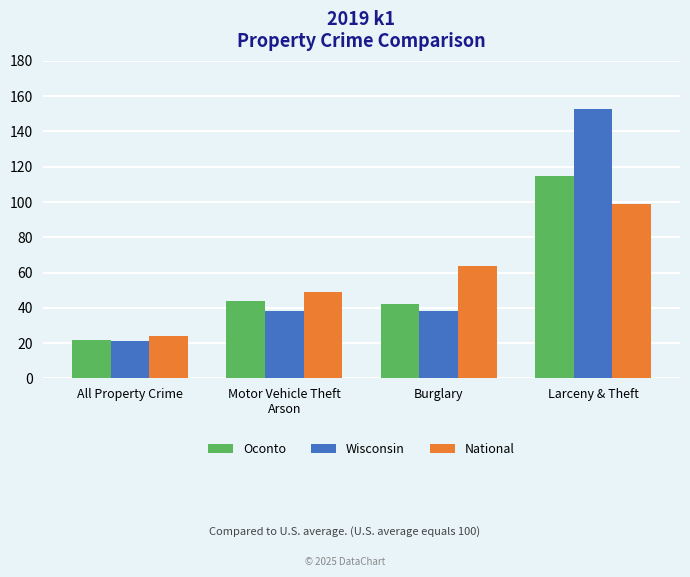

Count the number of categories in the chart.

4